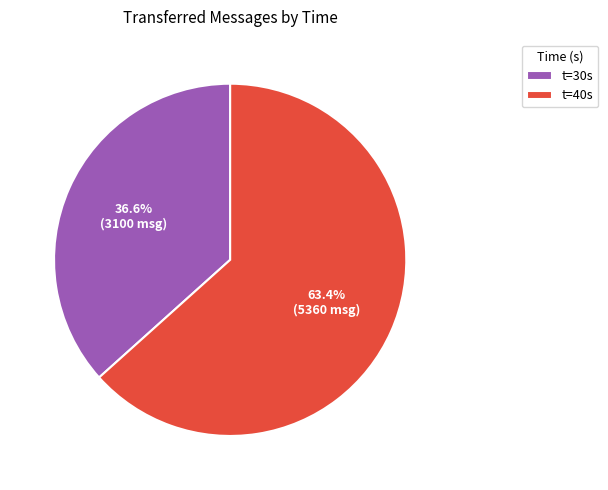

Rank the categories by value from highest to lowest.

t=40s, t=30s